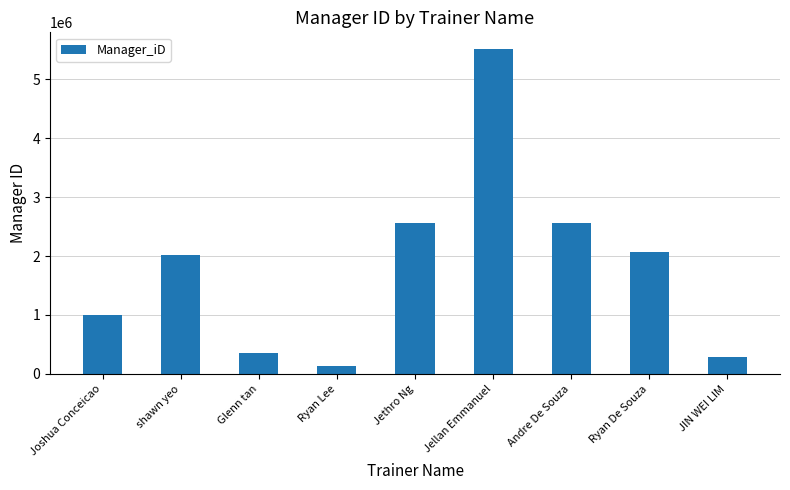

Read the value at JIN WEI LIM.

291276